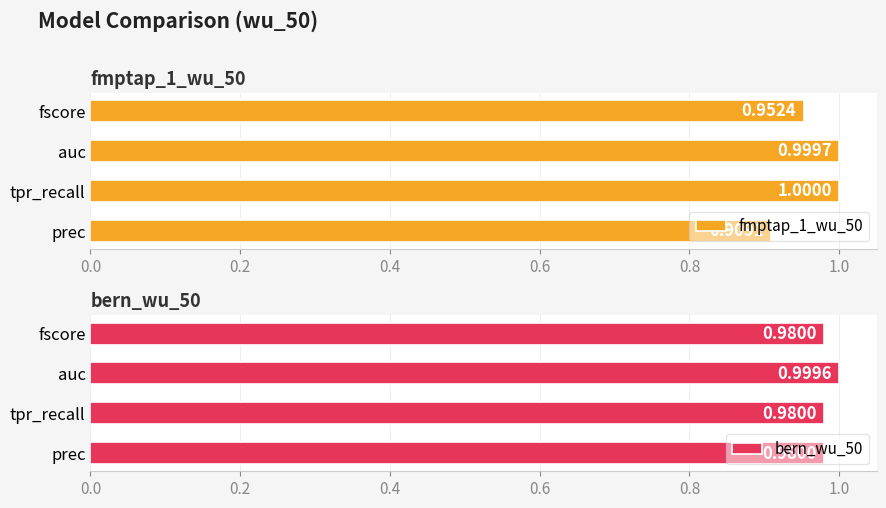

At which label is fmptap_1_wu_50 closest to 0?

prec